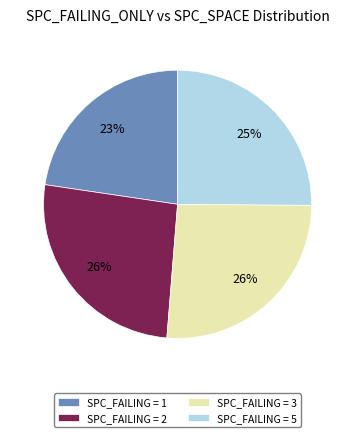

Is there a majority slice in this chart?

No